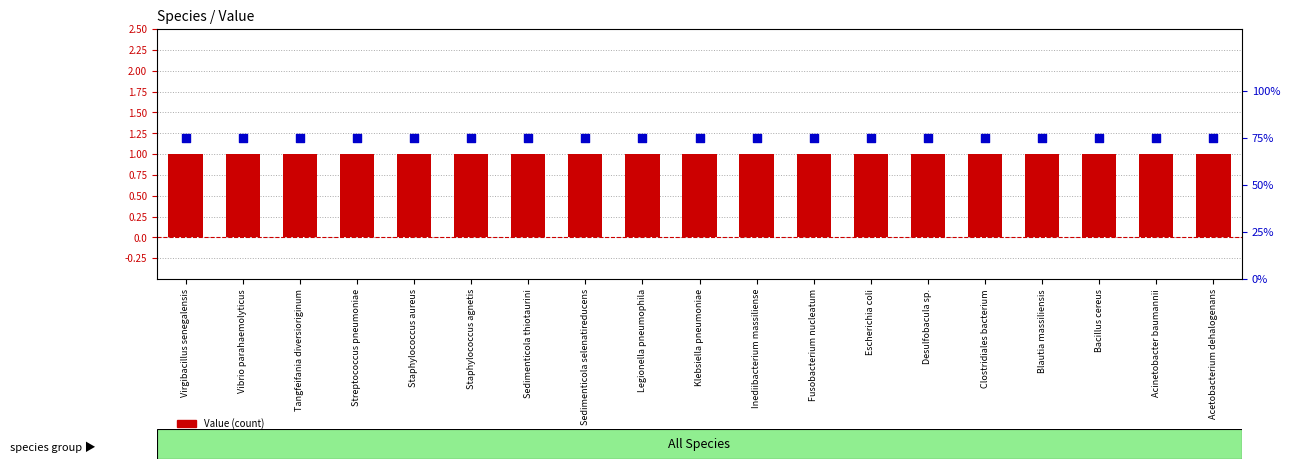

Is the value of percentile rank within the sample at Clostridiales bacterium greater than the value of Value (count) at Tangfeifania diversioriginum?

Yes